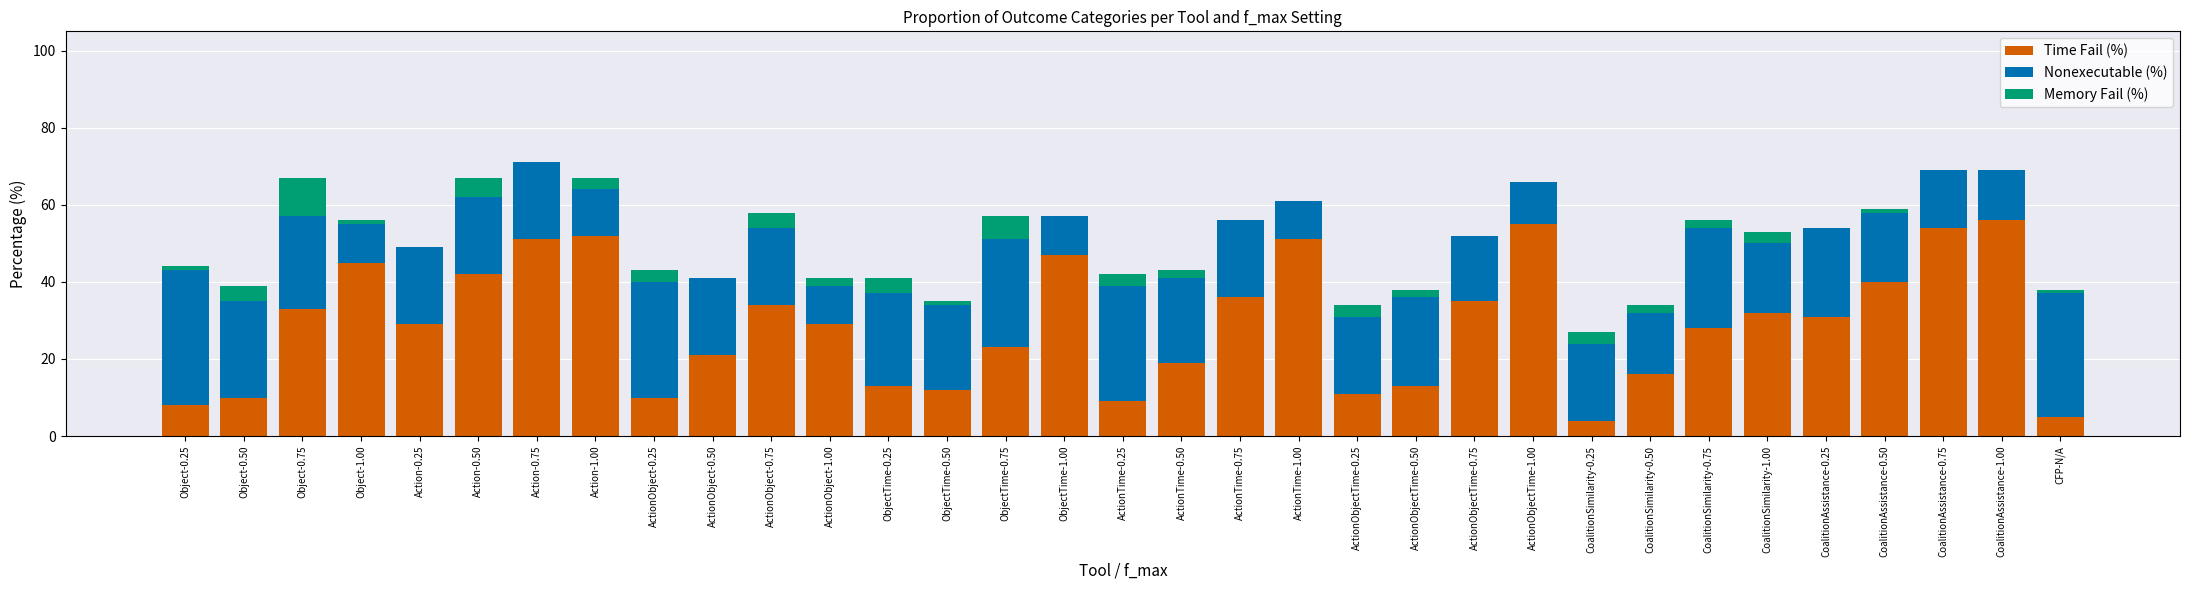

What is the highest value of the Time Fail (%) series?

56